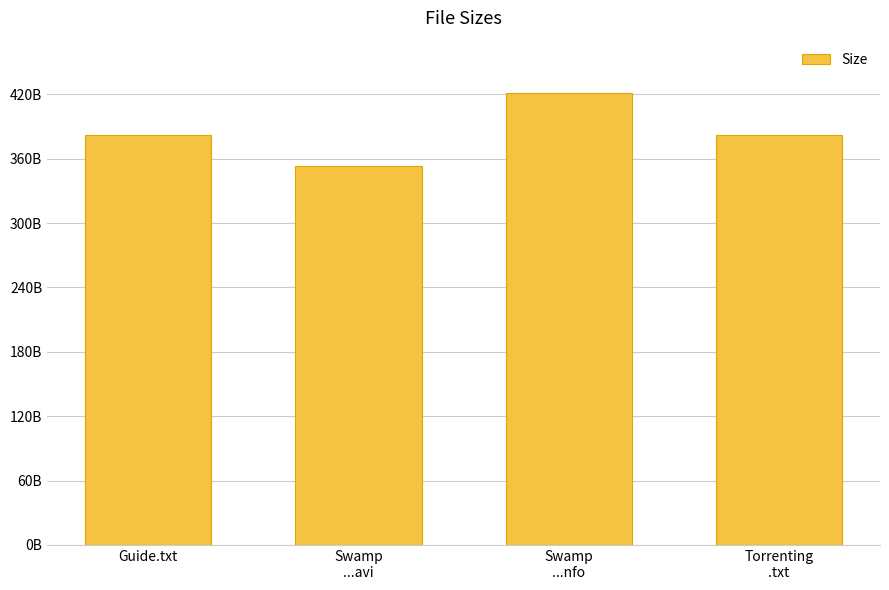

What is the label of the 3rd bar from the left?

Swamp
...nfo